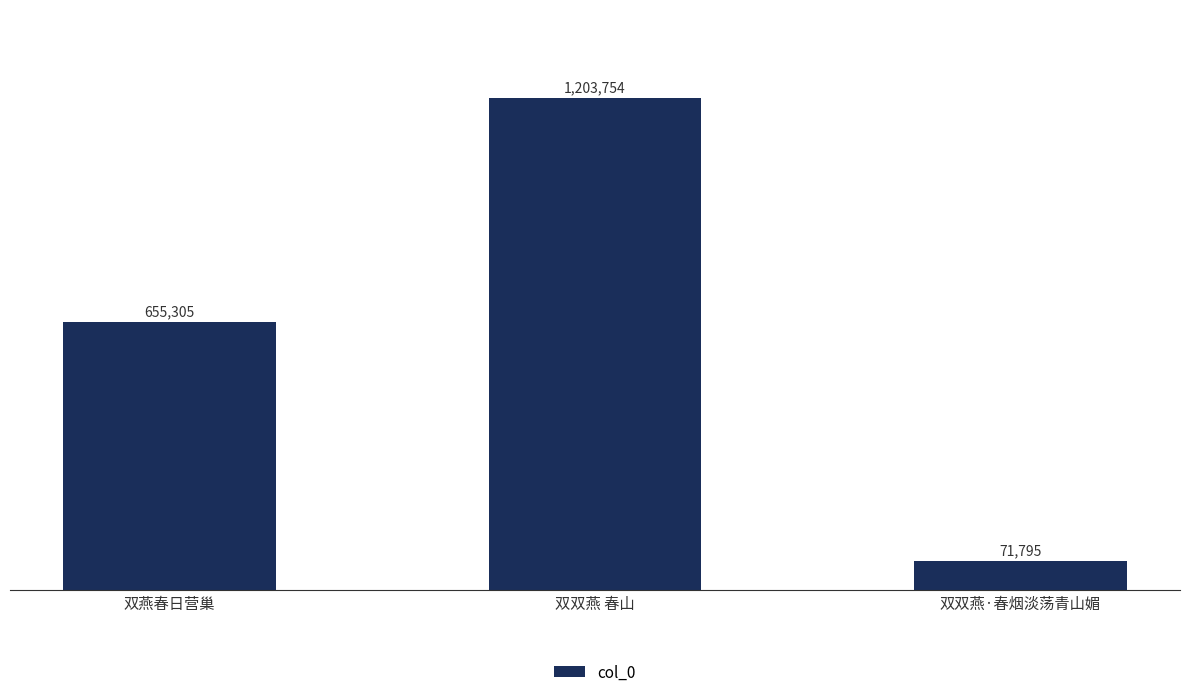

What is the change in value from 双双燕 春山 to 双双燕·春烟淡荡青山媚?

-1131959